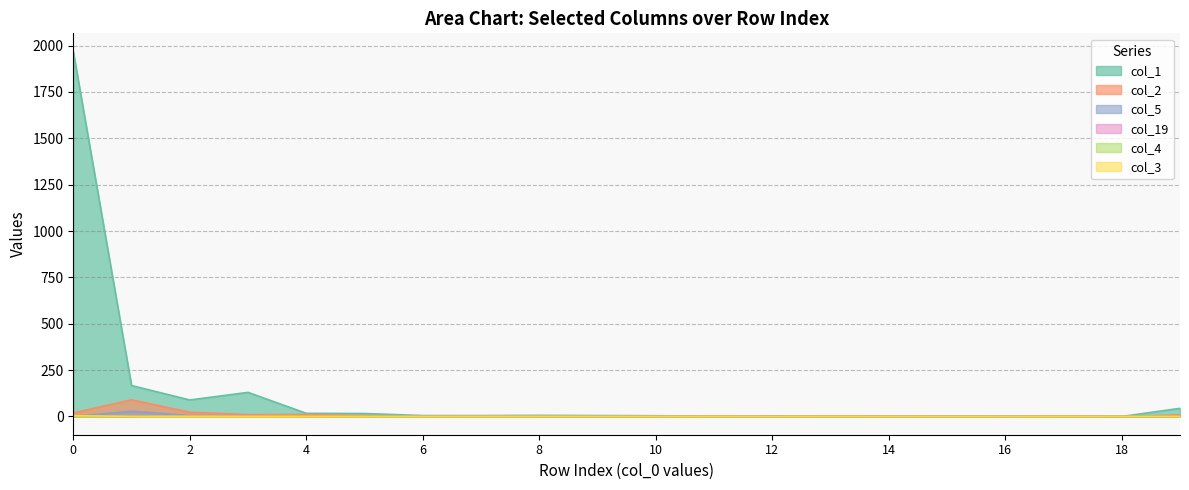

What is the value of the col_1 point at the 4th from the left?

130